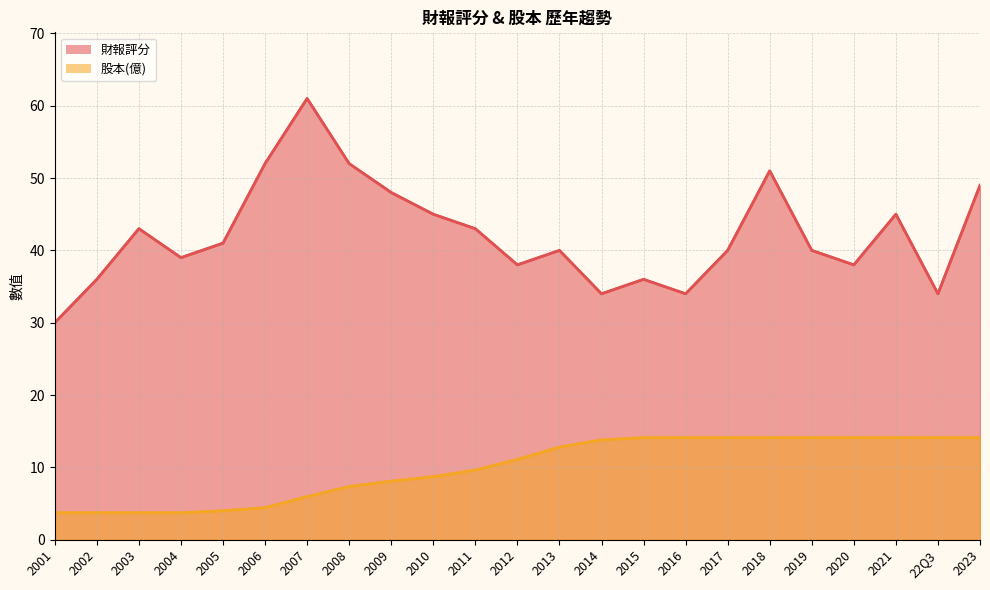

What is the average value of the 股本(億) series?

9.9